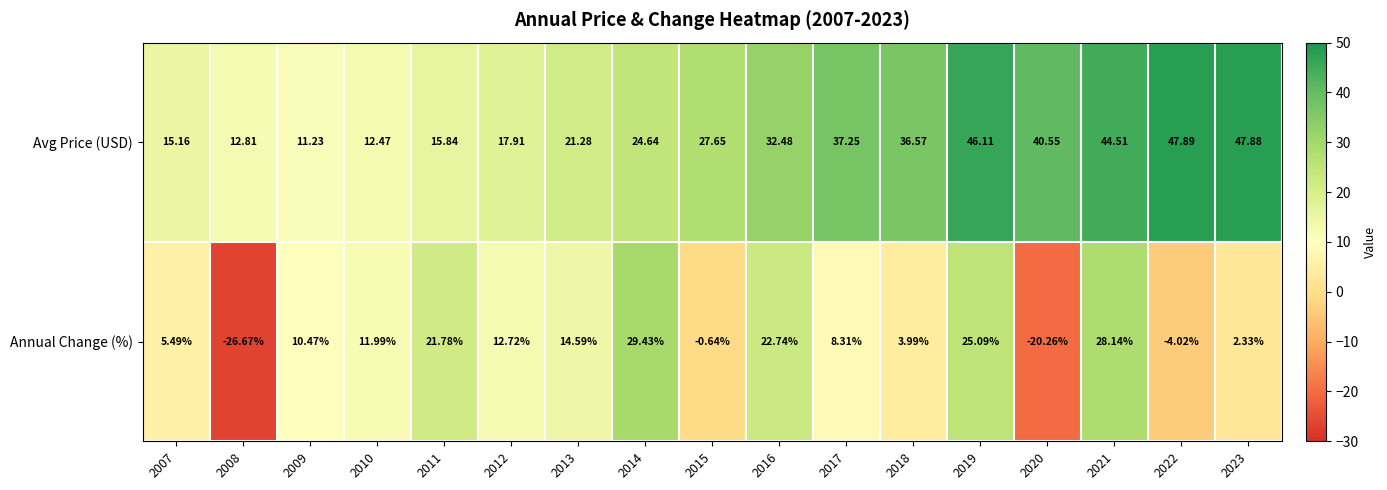

Which series has the largest total across all categories?

Avg Price (USD)